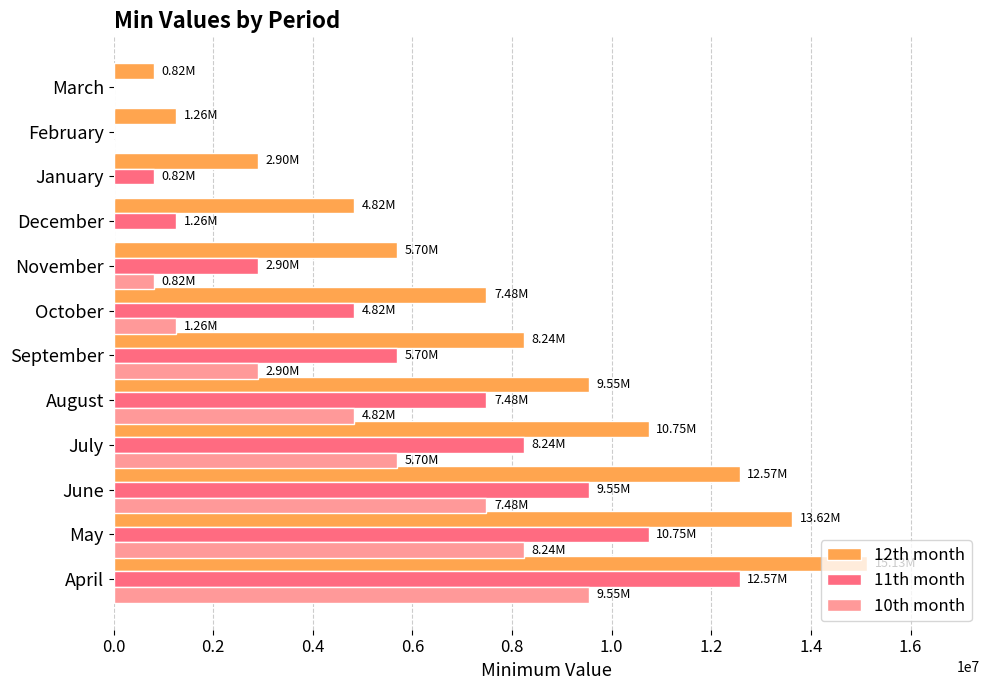

Where is 12th month nearest to the value 7970599?

September